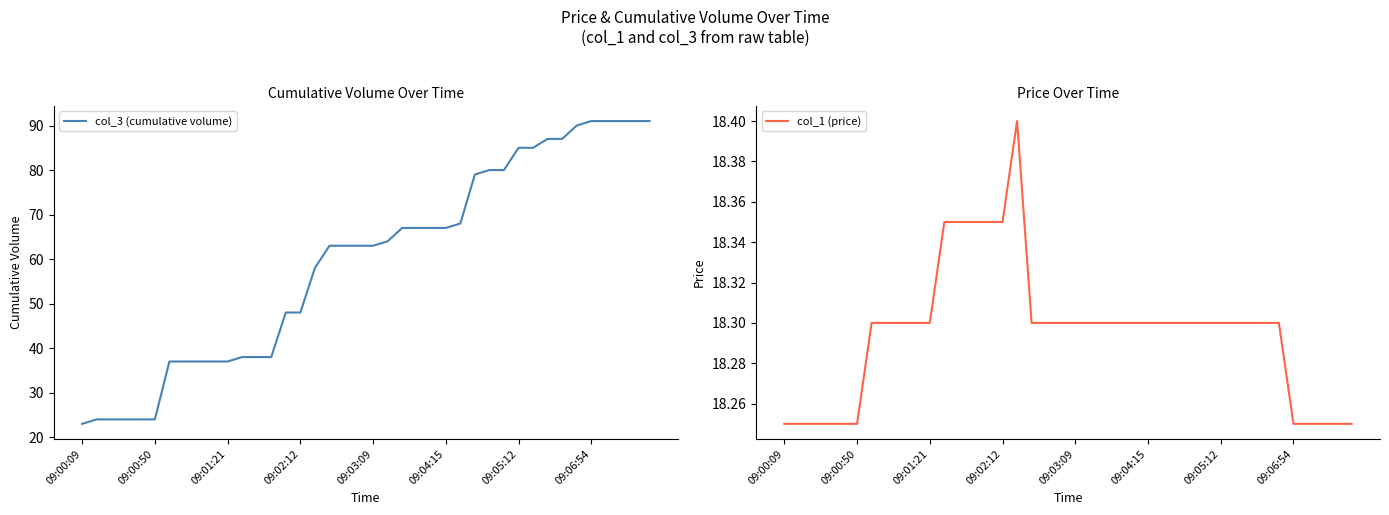

Which category has the lowest value in the col_1 (price) series?

09:00:09